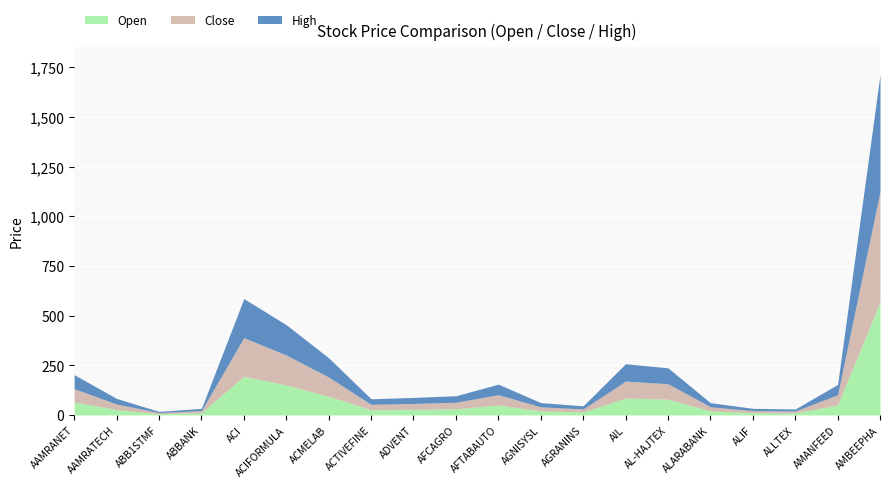

Reading right to left, what are all the values shown in this chart?

Open: AMBEEPHA=570.0	AMANFEED=50.5	ALLTEX=9.9	ALIF=11.0	ALARABANK=20.6	AL-HAJTEX=79.5	AIL=85.2	AGRANINS=14.9	AGNISYSL=20.2	AFTABAUTO=50.4	AFCAGRO=31.2	ADVENT=28.1	ACTIVEFINE=26.2	ACMELAB=94.0	ACIFORMULA=151.1	ACI=194.6	ABBANK=11.1	ABB1STMF=5.9	AAMRATECH=27.1	AAMRANET=65.2
Close: AMBEEPHA=555.1	AMANFEED=51.4	ALLTEX=9.9	ALIF=10.9	ALARABANK=20.6	AL-HAJTEX=77.7	AIL=85.3	AGRANINS=15.3	AGNISYSL=20.8	AFTABAUTO=51.6	AFCAGRO=32.6	ADVENT=29.8	ACTIVEFINE=27.2	ACMELAB=96.8	ACIFORMULA=150.7	ACI=194.6	ABBANK=11.0	ABB1STMF=5.9	AAMRATECH=27.7	AAMRANET=67.3
High: AMBEEPHA=588.8	AMANFEED=51.8	ALLTEX=10.2	ALIF=11.3	ALARABANK=20.7	AL-HAJTEX=80.0	AIL=87.5	AGRANINS=15.5	AGNISYSL=21.1	AFTABAUTO=53.1	AFCAGRO=32.8	ADVENT=30.4	ACTIVEFINE=27.9	ACMELAB=97.0	ACIFORMULA=152.6	ACI=196.7	ABBANK=11.2	ABB1STMF=6.0	AAMRATECH=28.4	AAMRANET=70.2